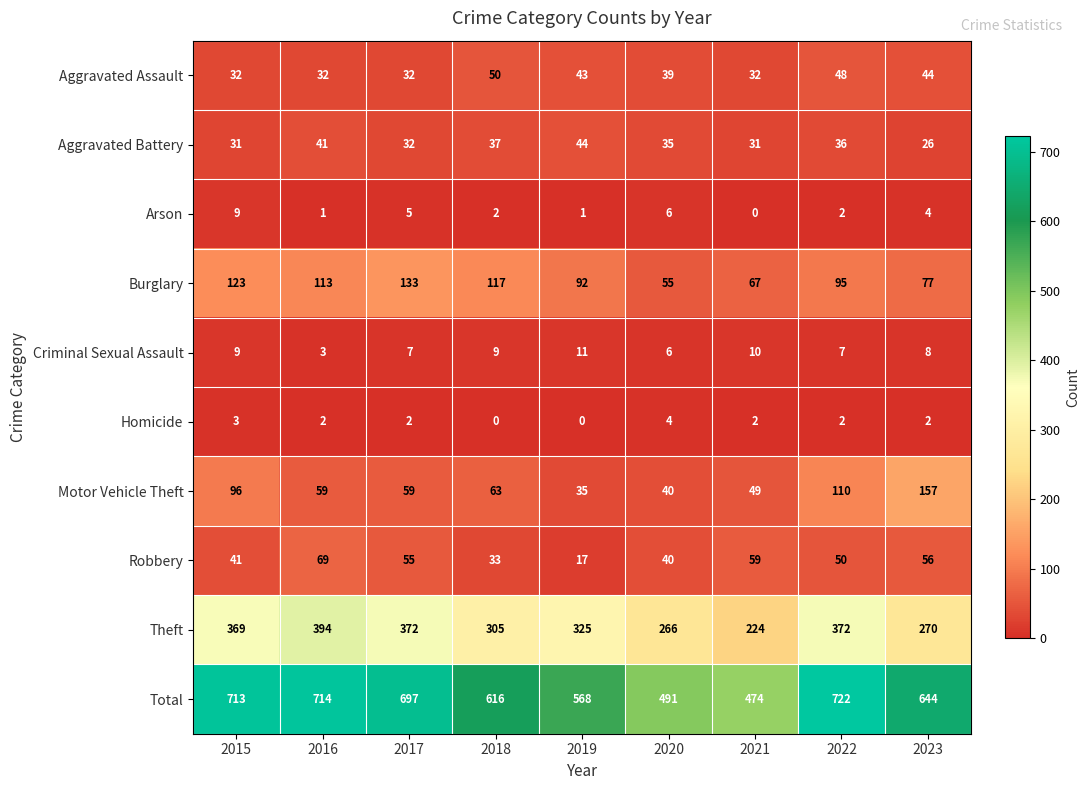

True or false: Criminal Sexual Assault has a value of 3 at 2017.

False